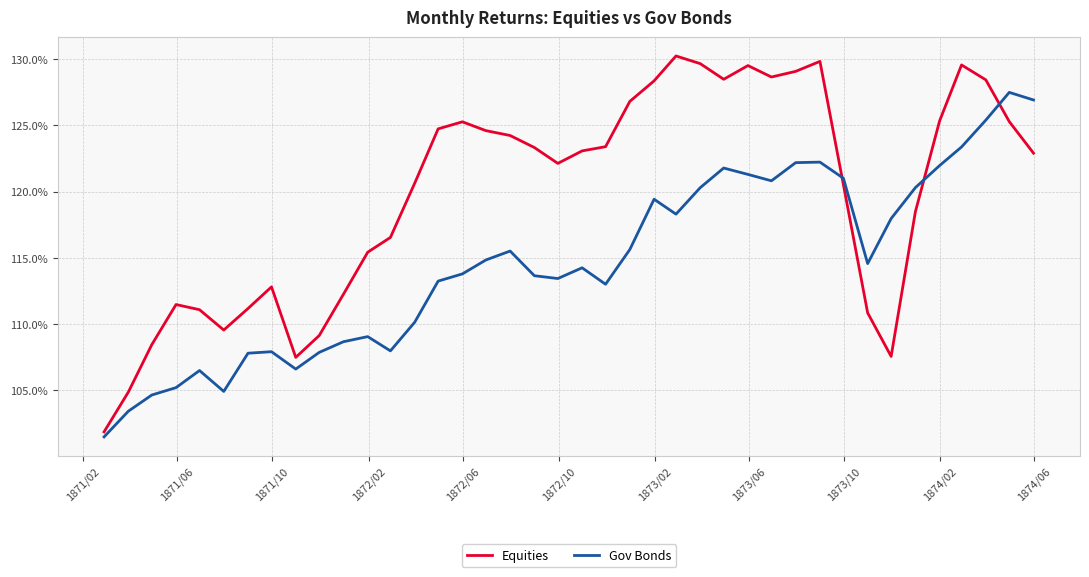

Reading right to left, transcribe all the data shown in this chart.

Equities: 1.2	1.3	1.3	1.3	1.3	1.2	1.1	1.1	1.2	1.3	1.3	1.3	1.3	1.3	1.3	1.3	1.3	1.3	1.2	1.2	1.2	1.2	1.2	1.2	1.3	1.2	1.2	1.2	1.2	1.1	1.1	1.1	1.1	1.1	1.1	1.1	1.1	1.1	1.0	1.0
Gov Bonds: 1.3	1.3	1.3	1.2	1.2	1.2	1.2	1.1	1.2	1.2	1.2	1.2	1.2	1.2	1.2	1.2	1.2	1.2	1.1	1.1	1.1	1.1	1.2	1.1	1.1	1.1	1.1	1.1	1.1	1.1	1.1	1.1	1.1	1.1	1.0	1.1	1.1	1.0	1.0	1.0